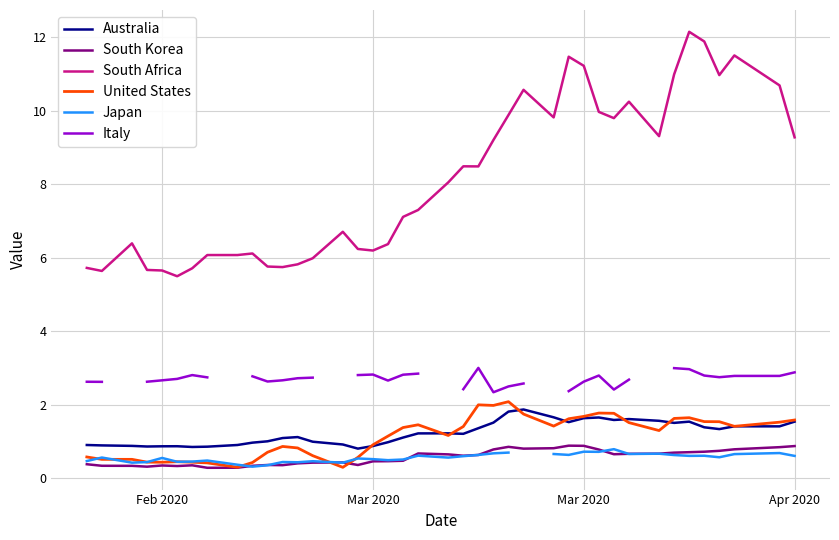

Which series has the largest range (max minus min)?

South Africa